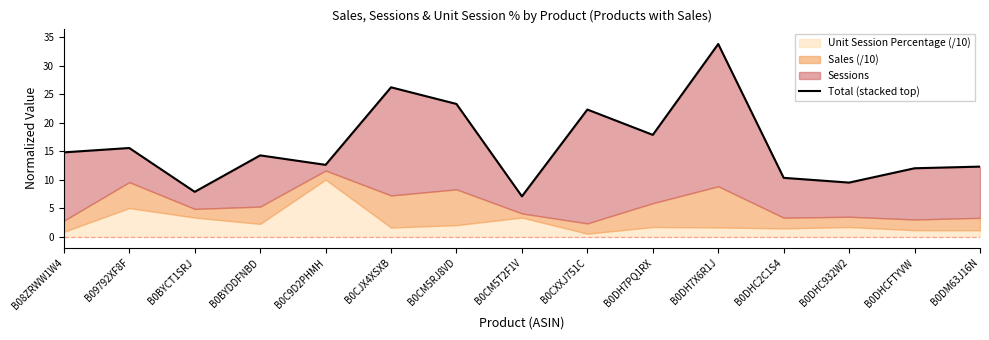

Between B0CXXJ751C and B0DH7PQ1RX, which is larger?

B0CXXJ751C